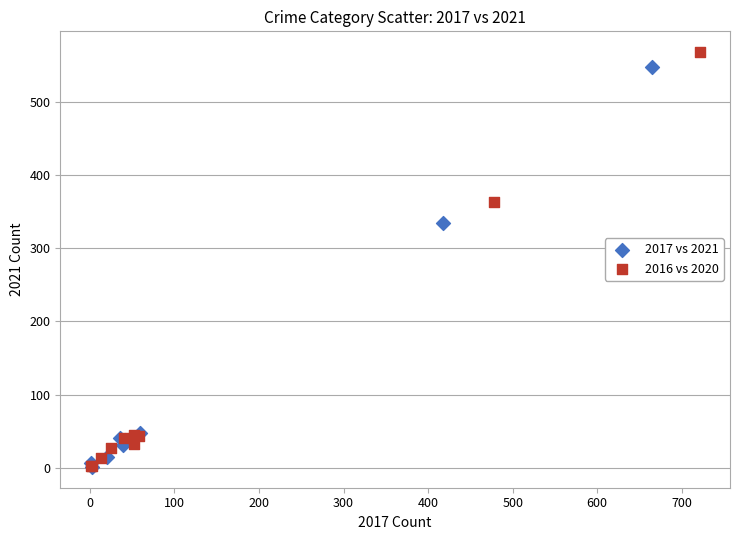

Which series has the widest spread of Y values?

2016 vs 2020